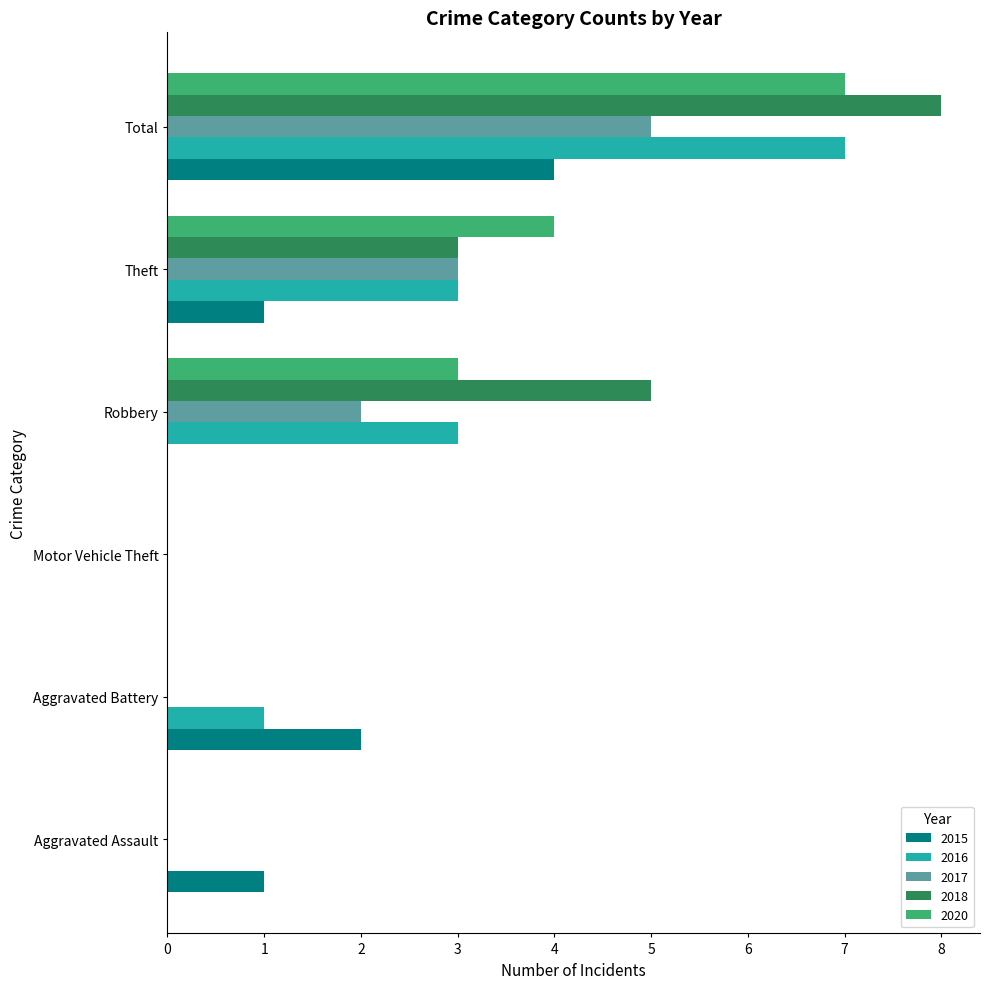

Read the 2018 value at Total.

8